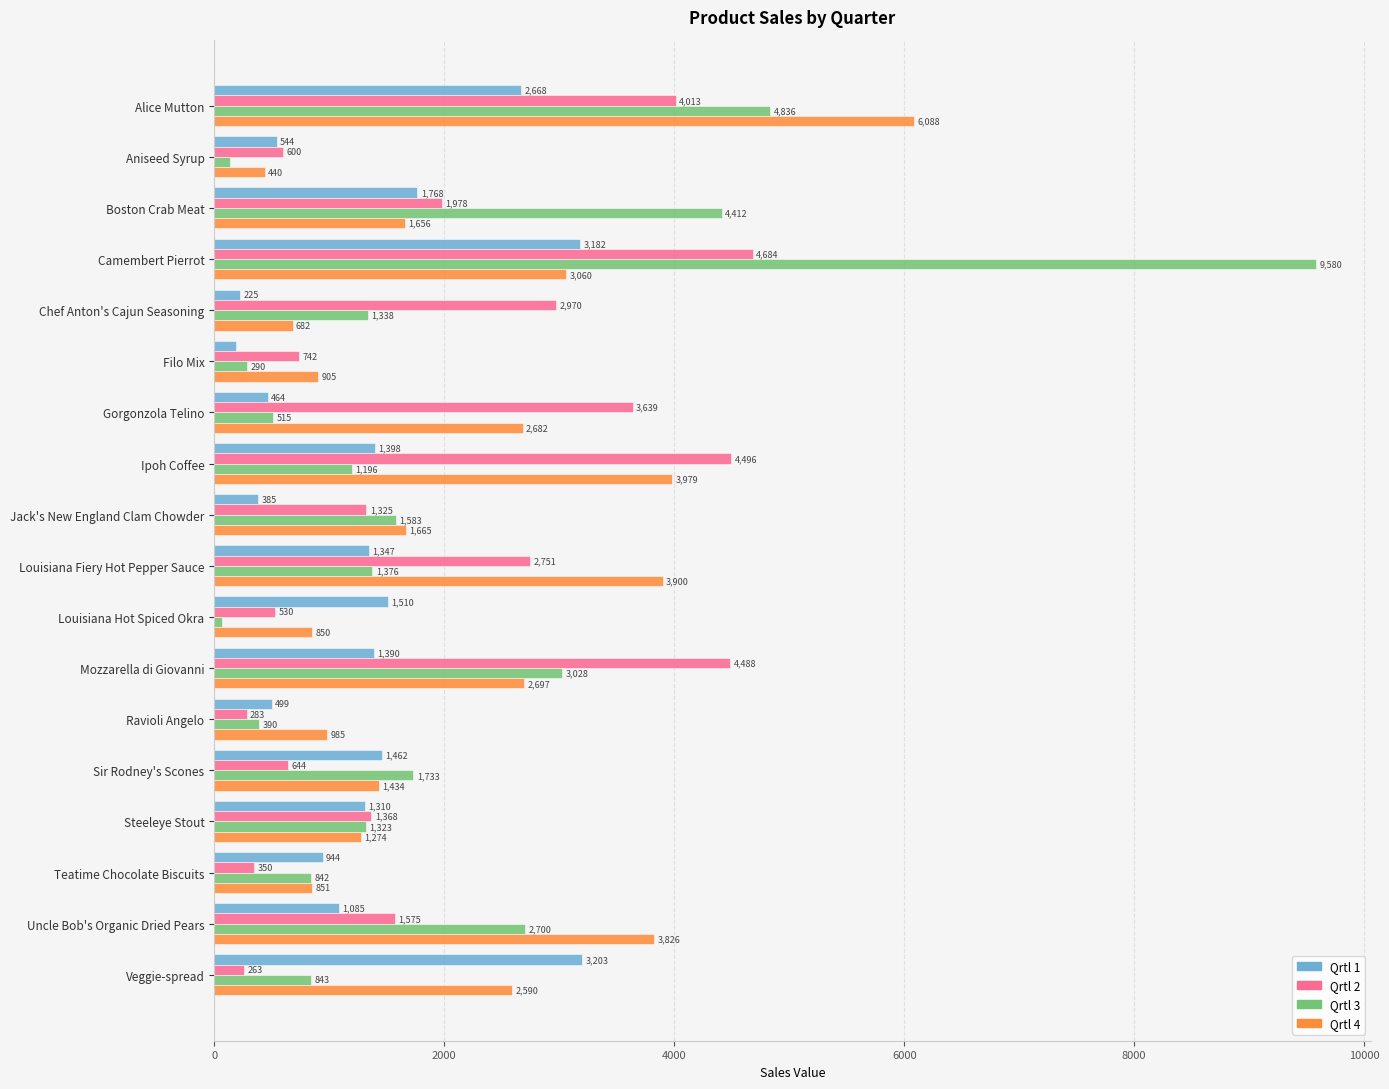

Where is Qrtl 1 nearest to the value 1695?

Boston Crab Meat